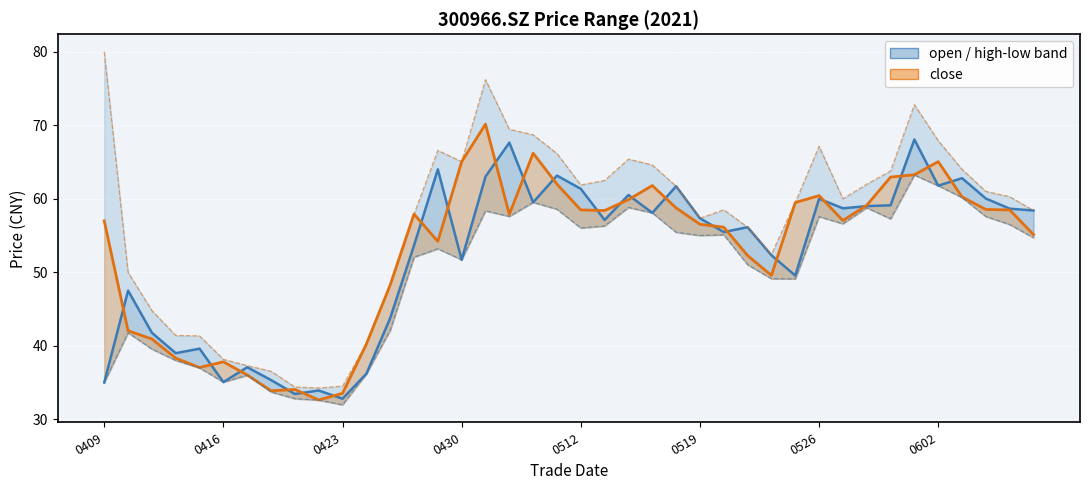

True or false: low and close_line cross at least once.

False